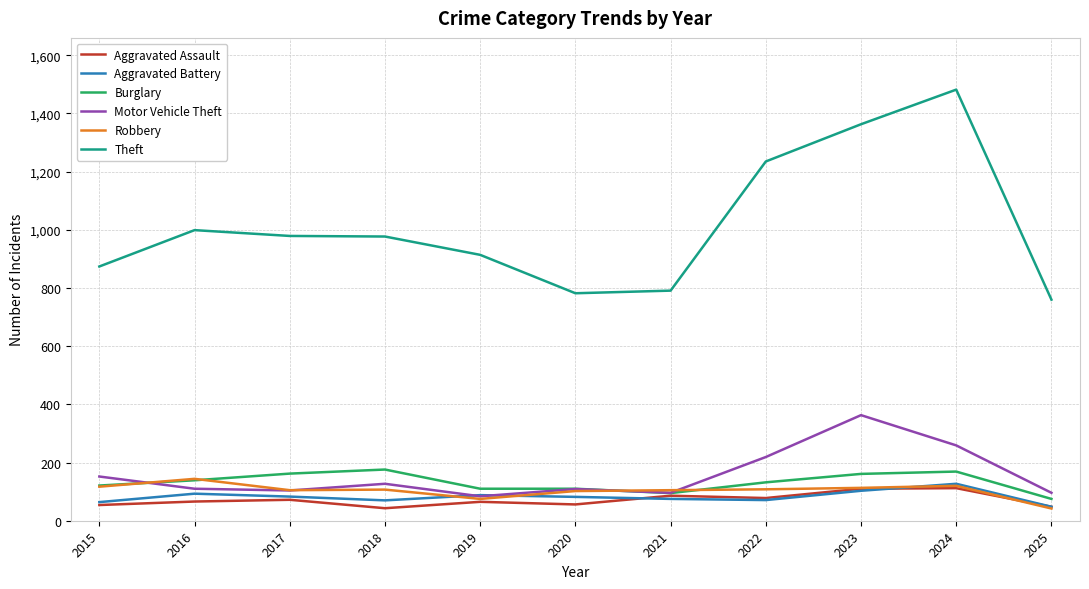

Does the chart display data point markers on the line(s)?

No